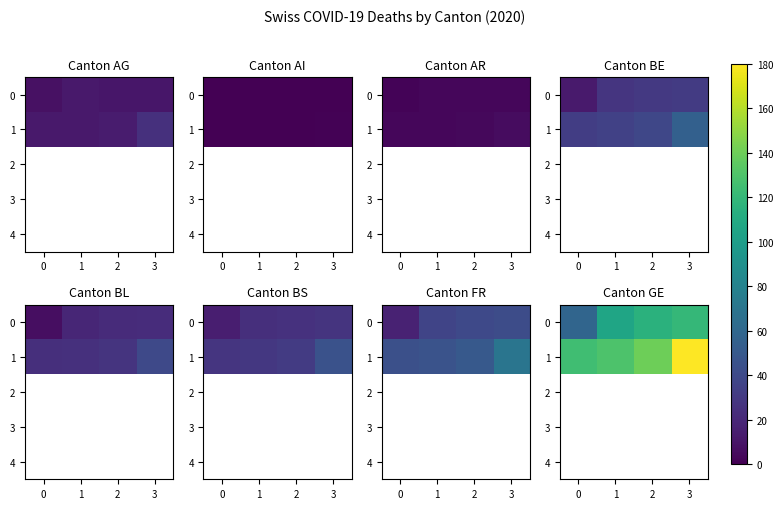

At how many categories does at least one series exceed 97?

4